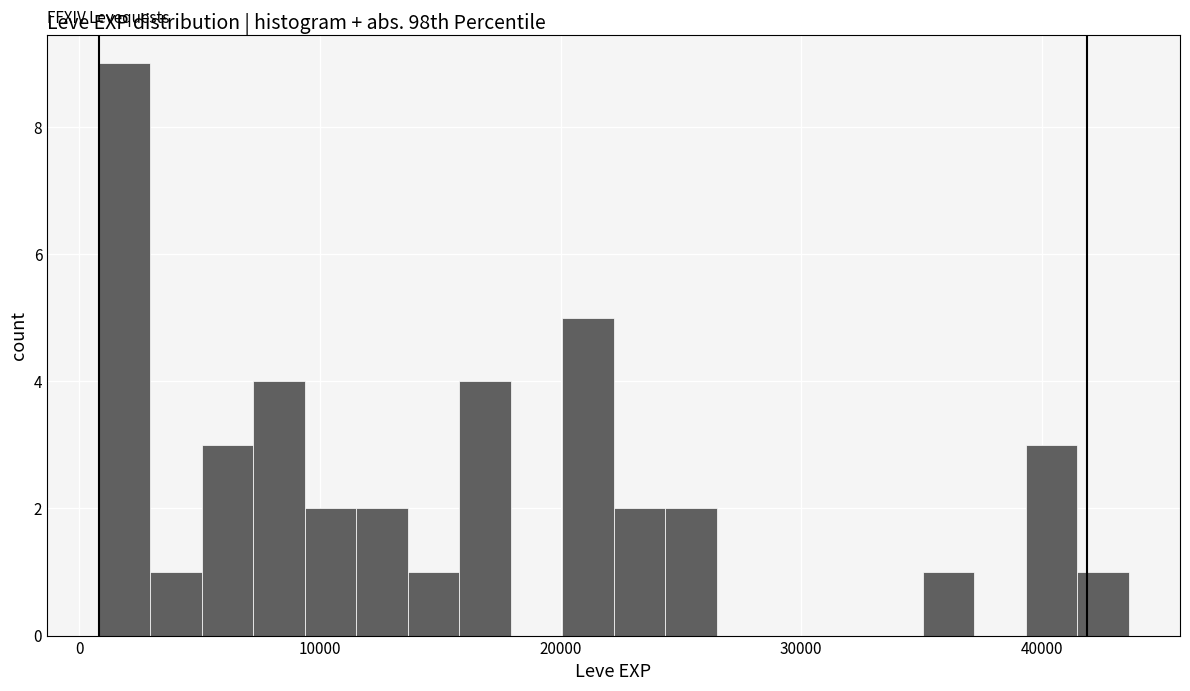

Read against the x-axis, roughly where is the centre of the tallest bar?

2000